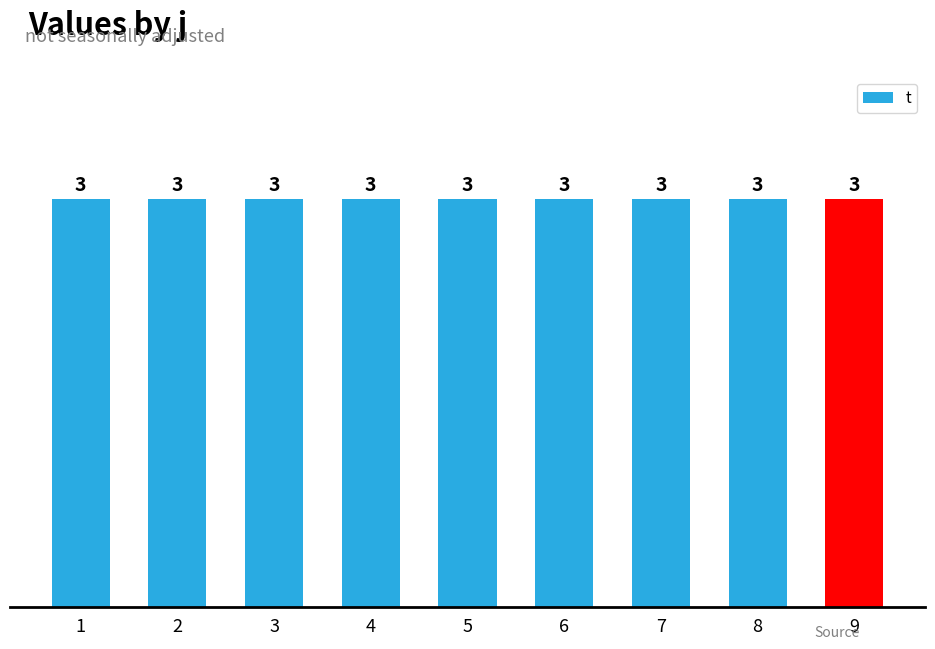

The value of U at 6 is 1. True or false?

False